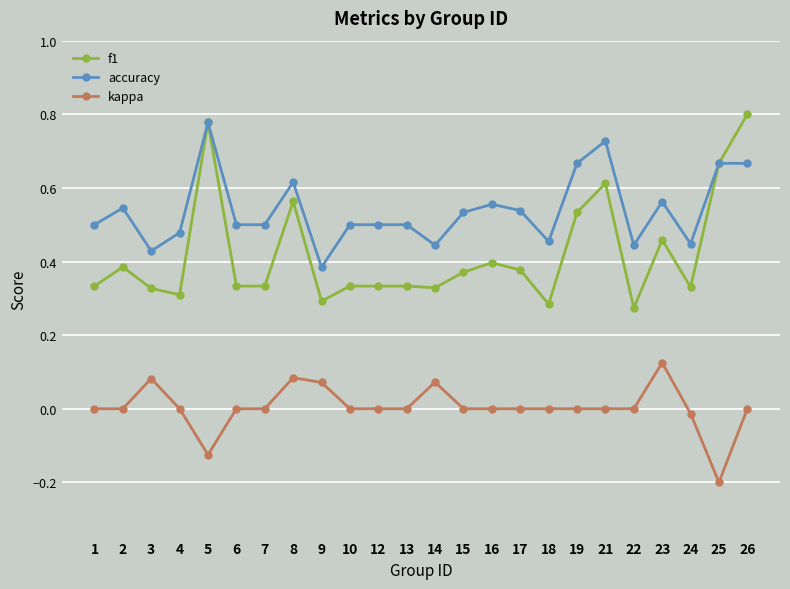

Where is the first local maximum for kappa?

3